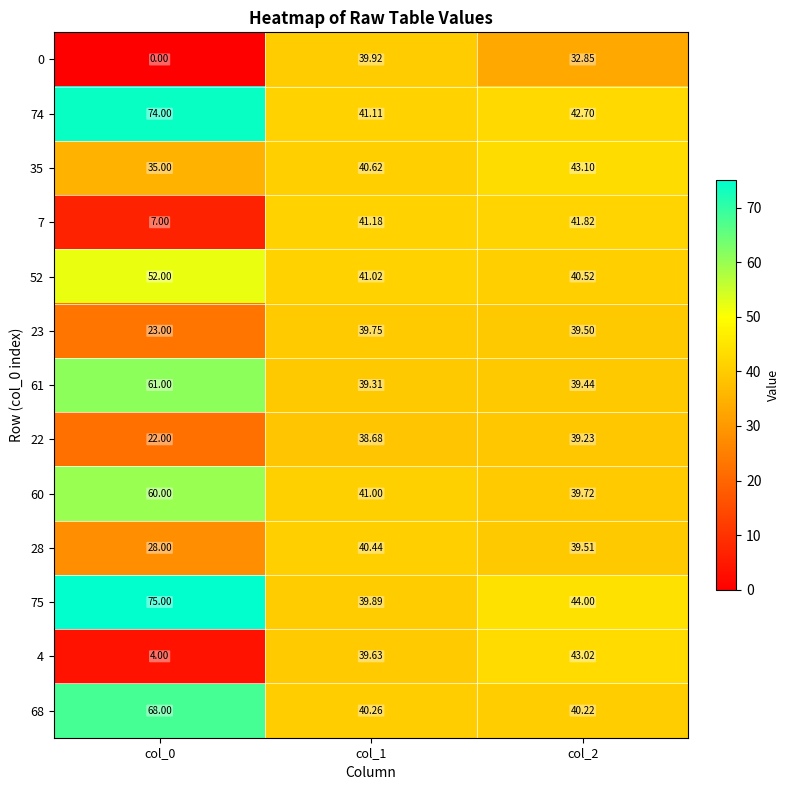

Which series has the largest total across all categories?

75